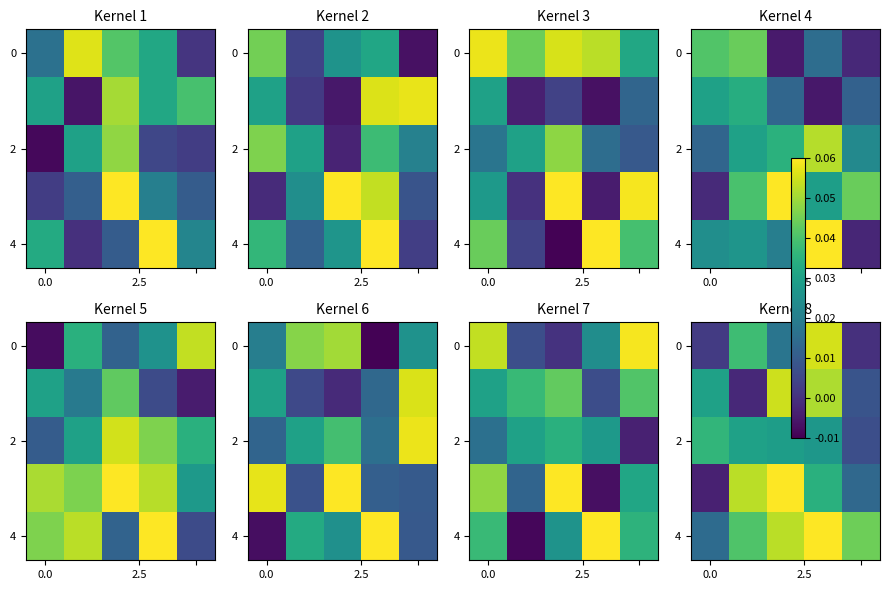

How many series are shown in this chart?

5